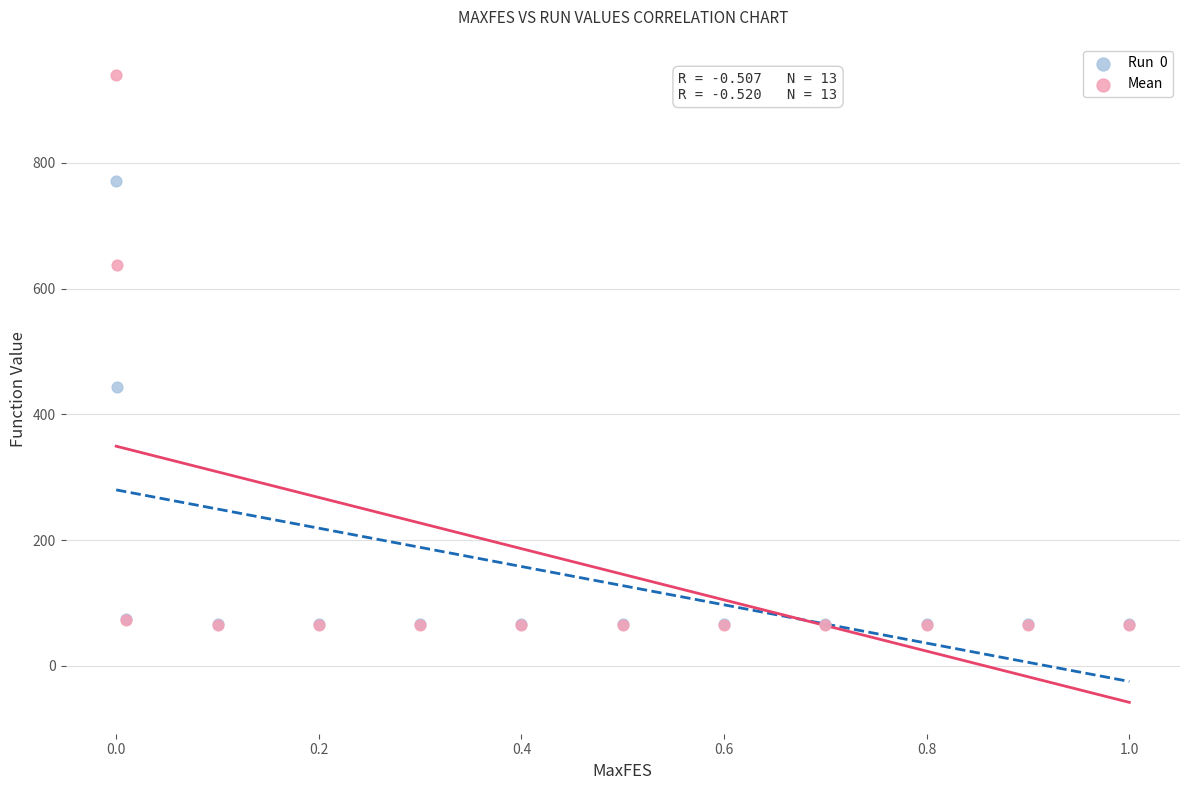

Across all series, what Y value is closest to 501?

443.4